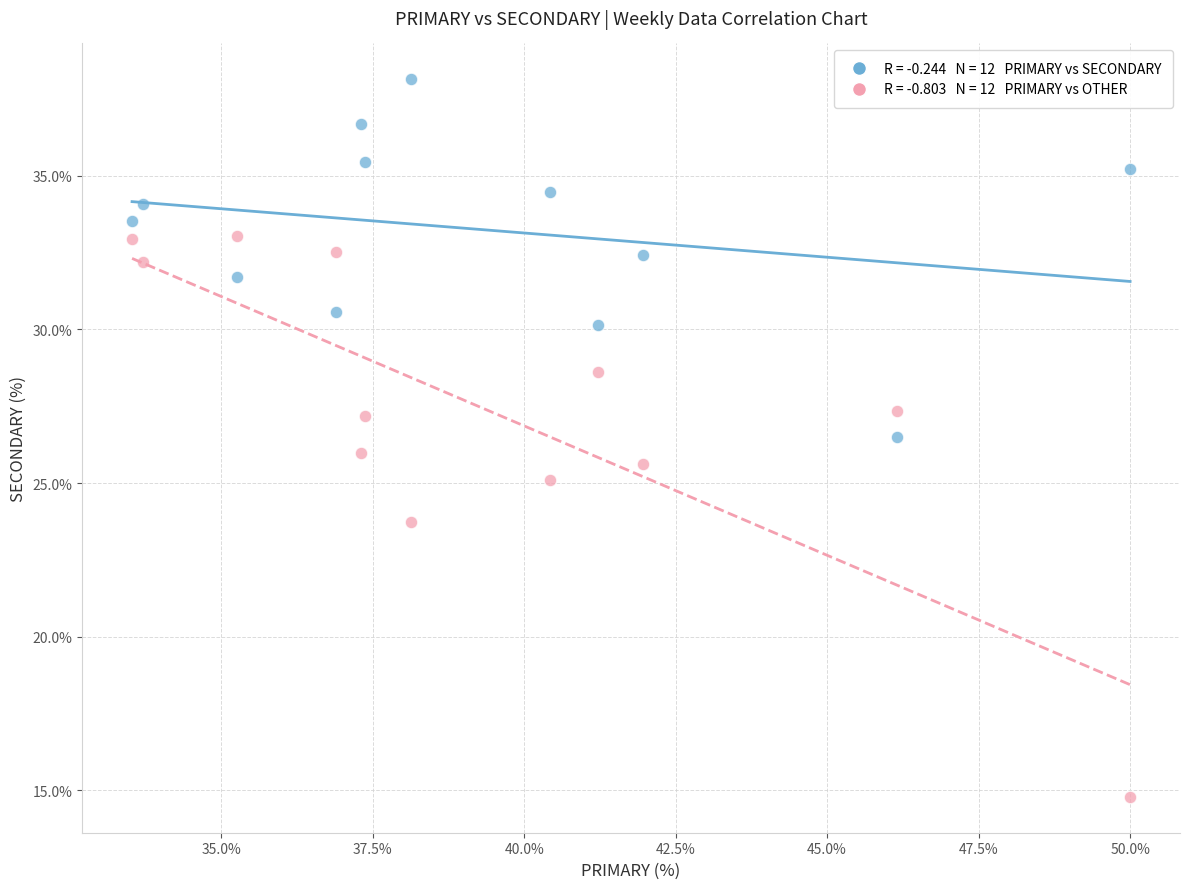

Across all data points, what is the range of X values (max minus min)?

16.5